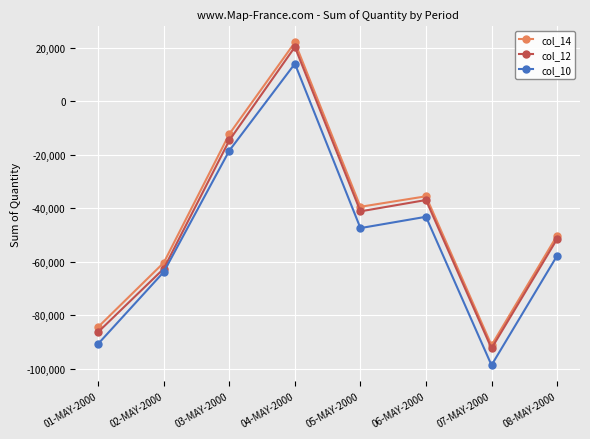

What is the greatest value displayed?

22032